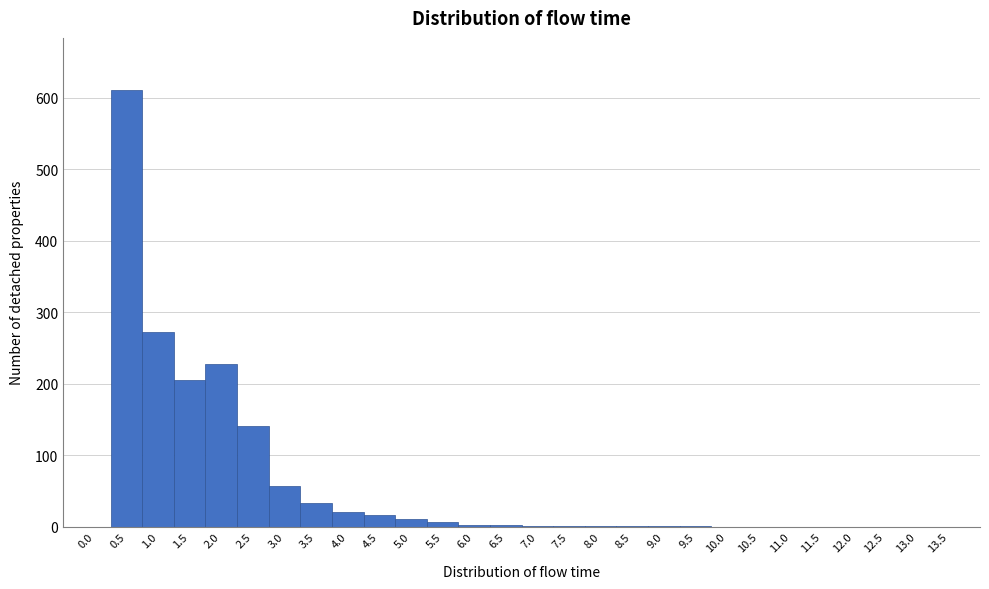

How tall is the bar that spans 2.25 to 2.75 on the x-axis? The values are not printed on the chart, so give them approximately, as read against the axis.

140